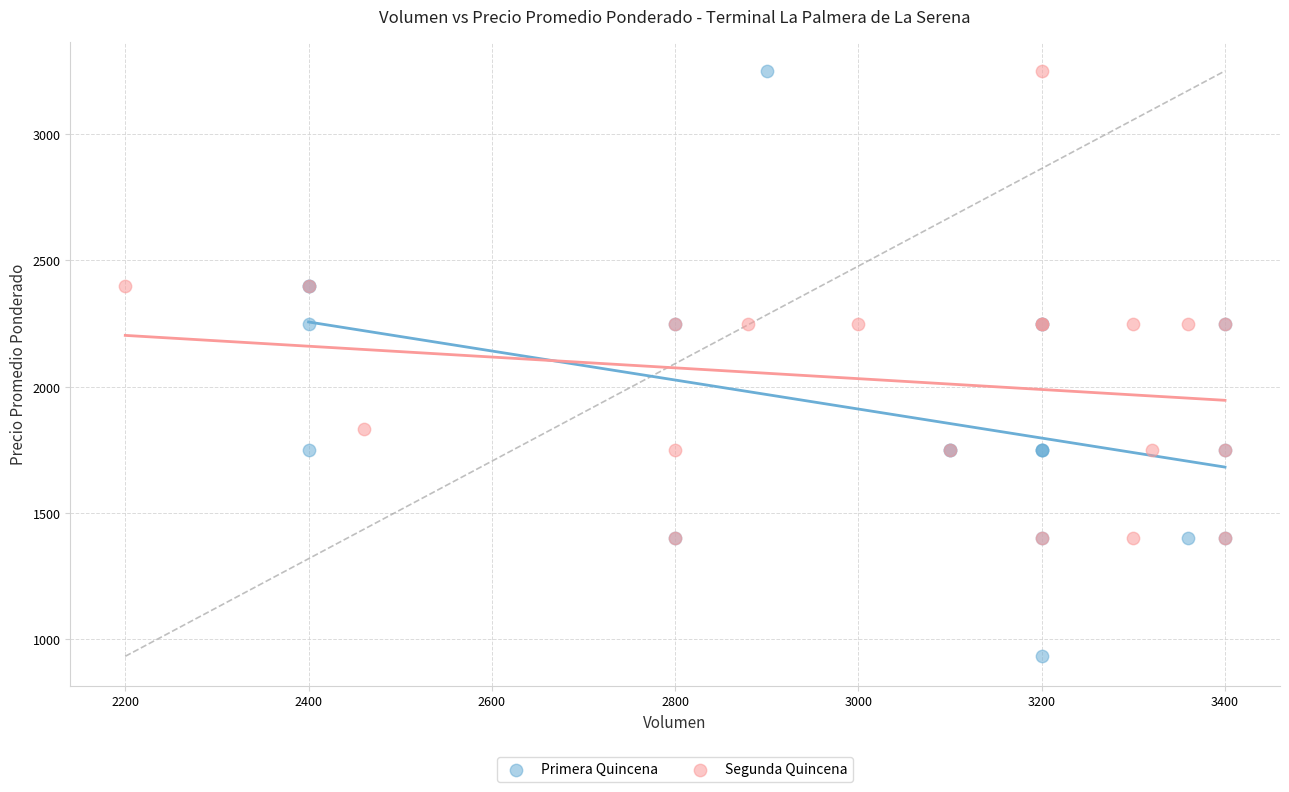

Which series contains the lowest Y value?

Primera Quincena